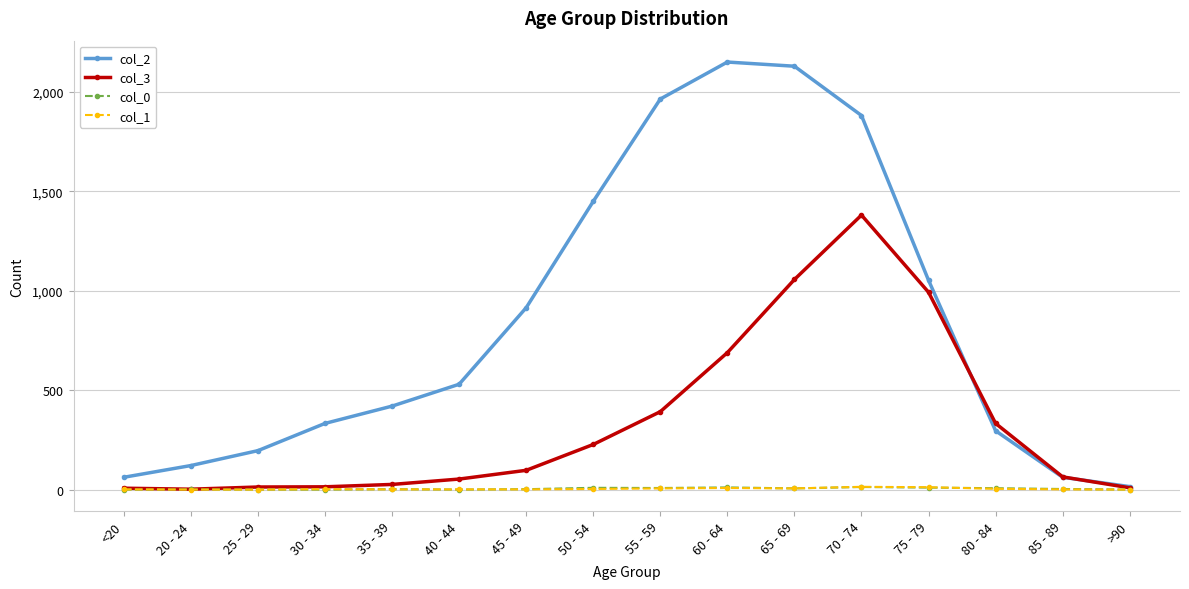

What is the maximum value shown in the chart?

2151